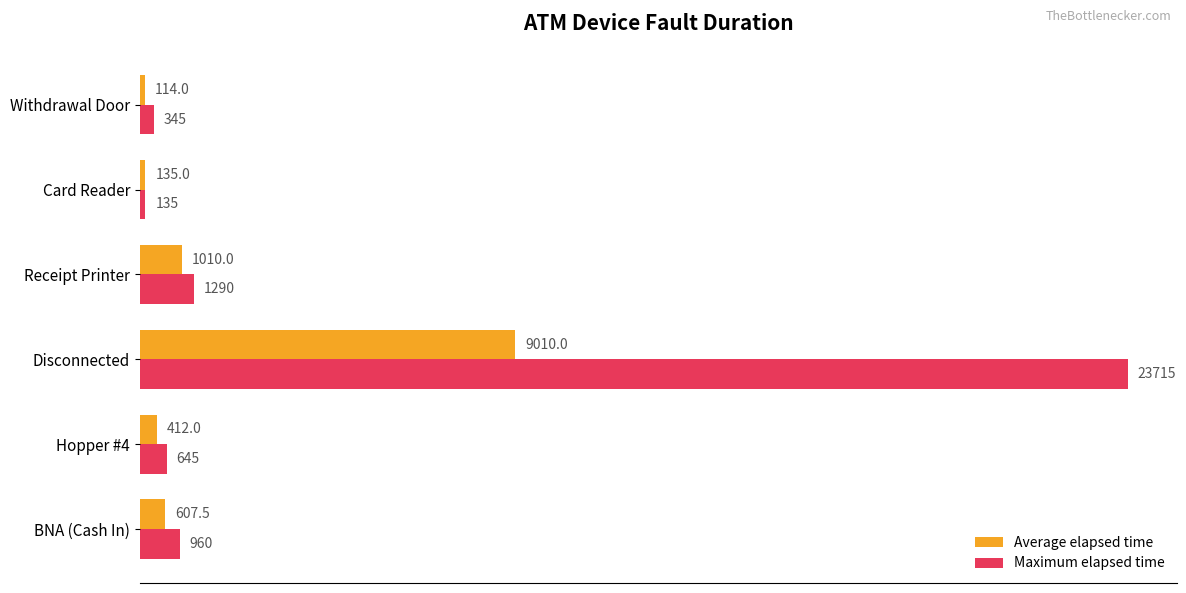

Which series has the largest total across all categories?

Maximum elapsed time